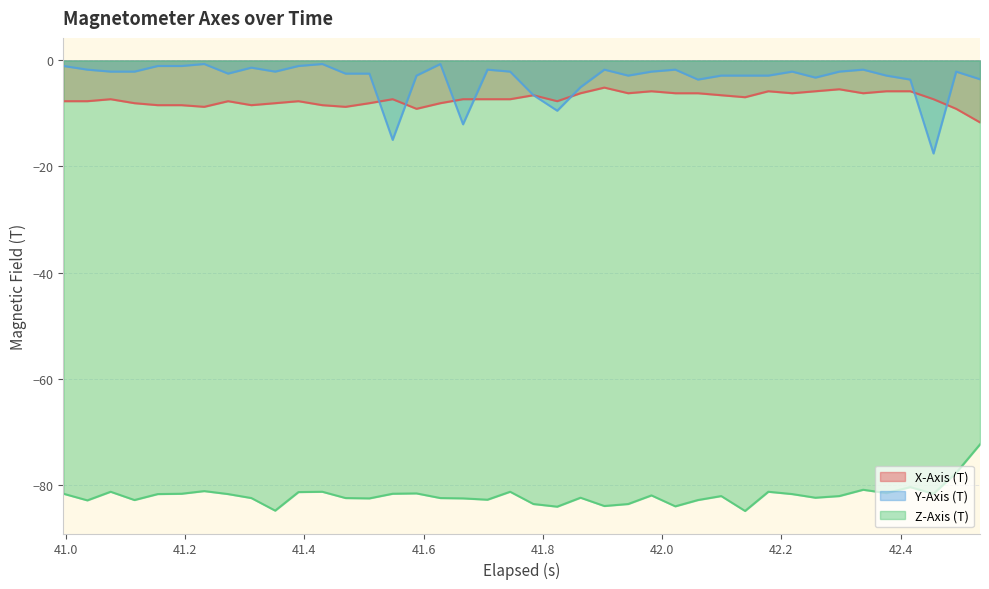

What are all the series names shown in the legend?

X-Axis (T), Y-Axis (T), Z-Axis (T)